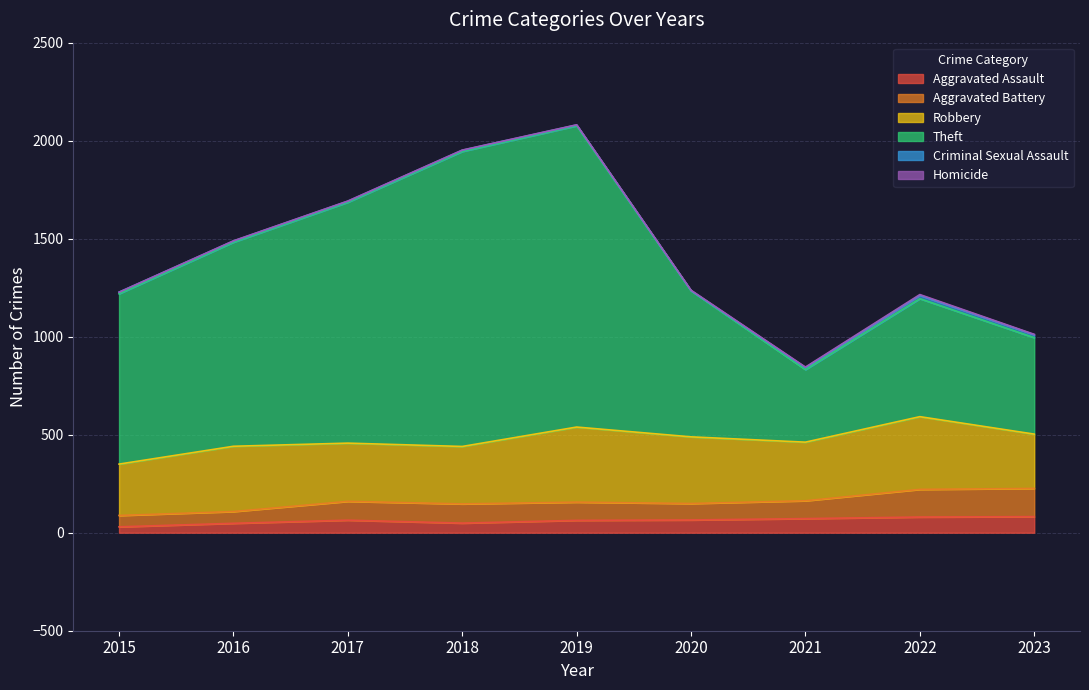

What is the difference between the maximum and minimum values in the Robbery series?

121